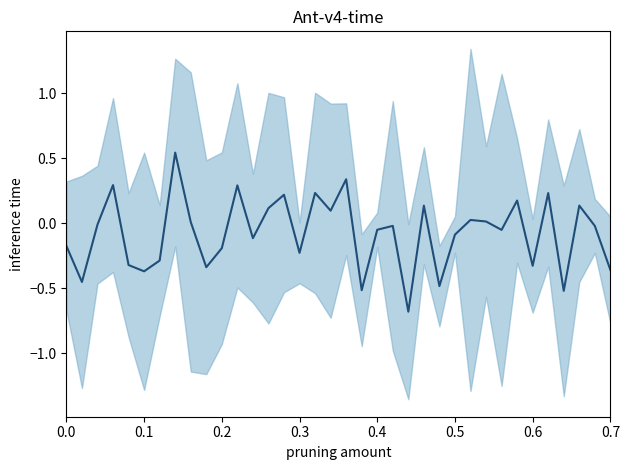

How many values are below 0?

21